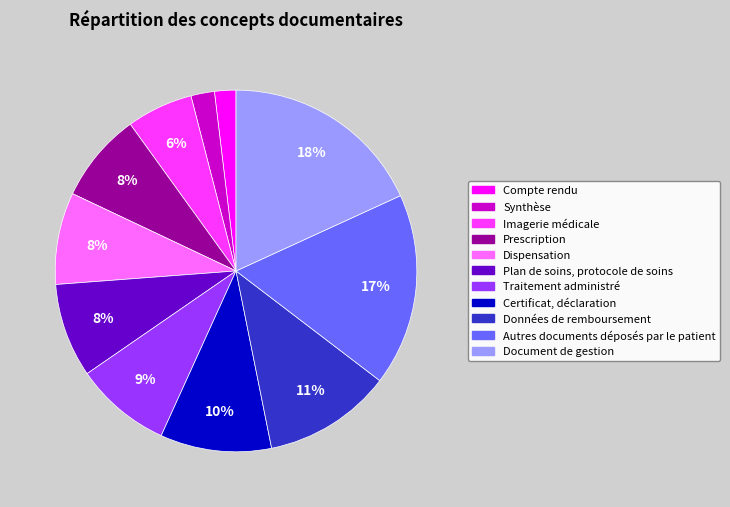

Is there a majority slice in this chart?

No